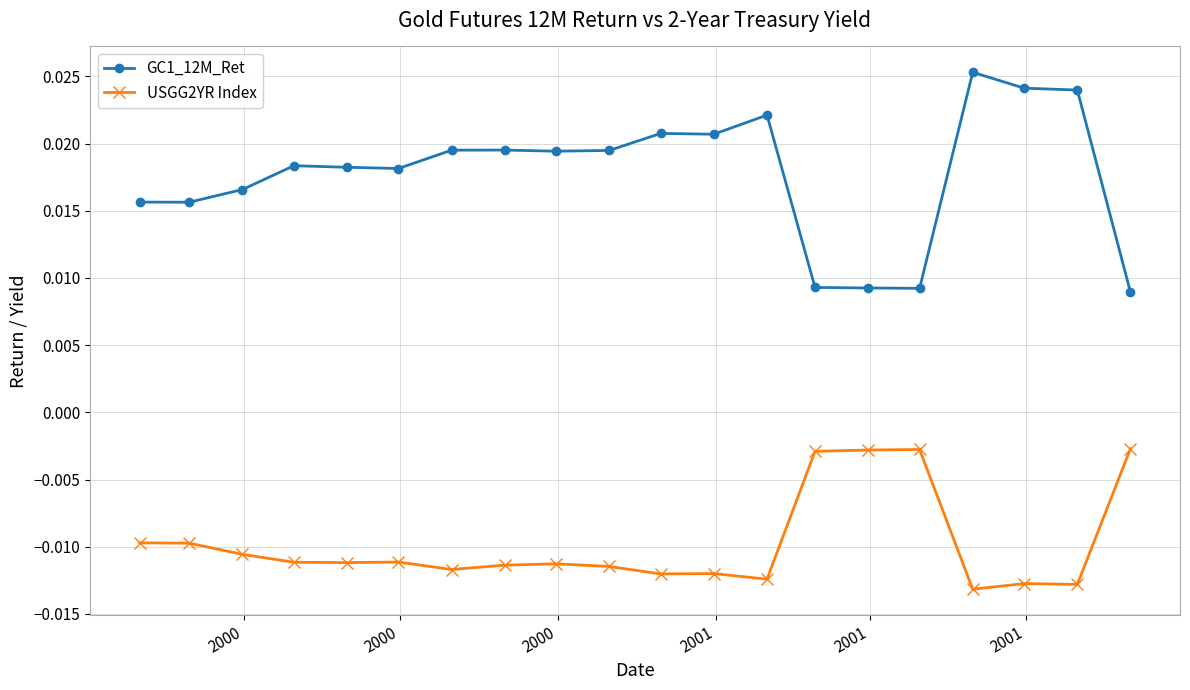

Which series has the widest spread of values?

GC1_12M_Ret